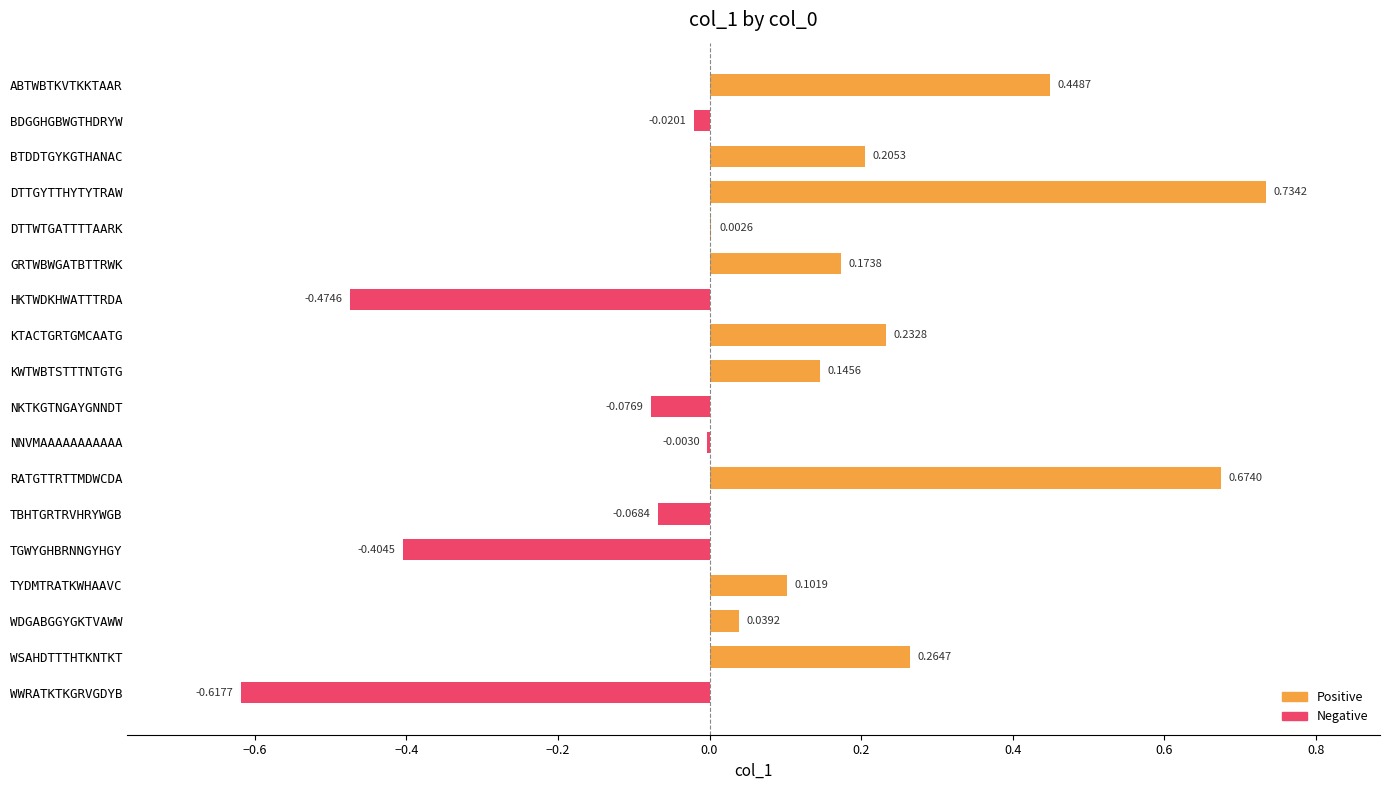

Are the bars horizontal?

Yes